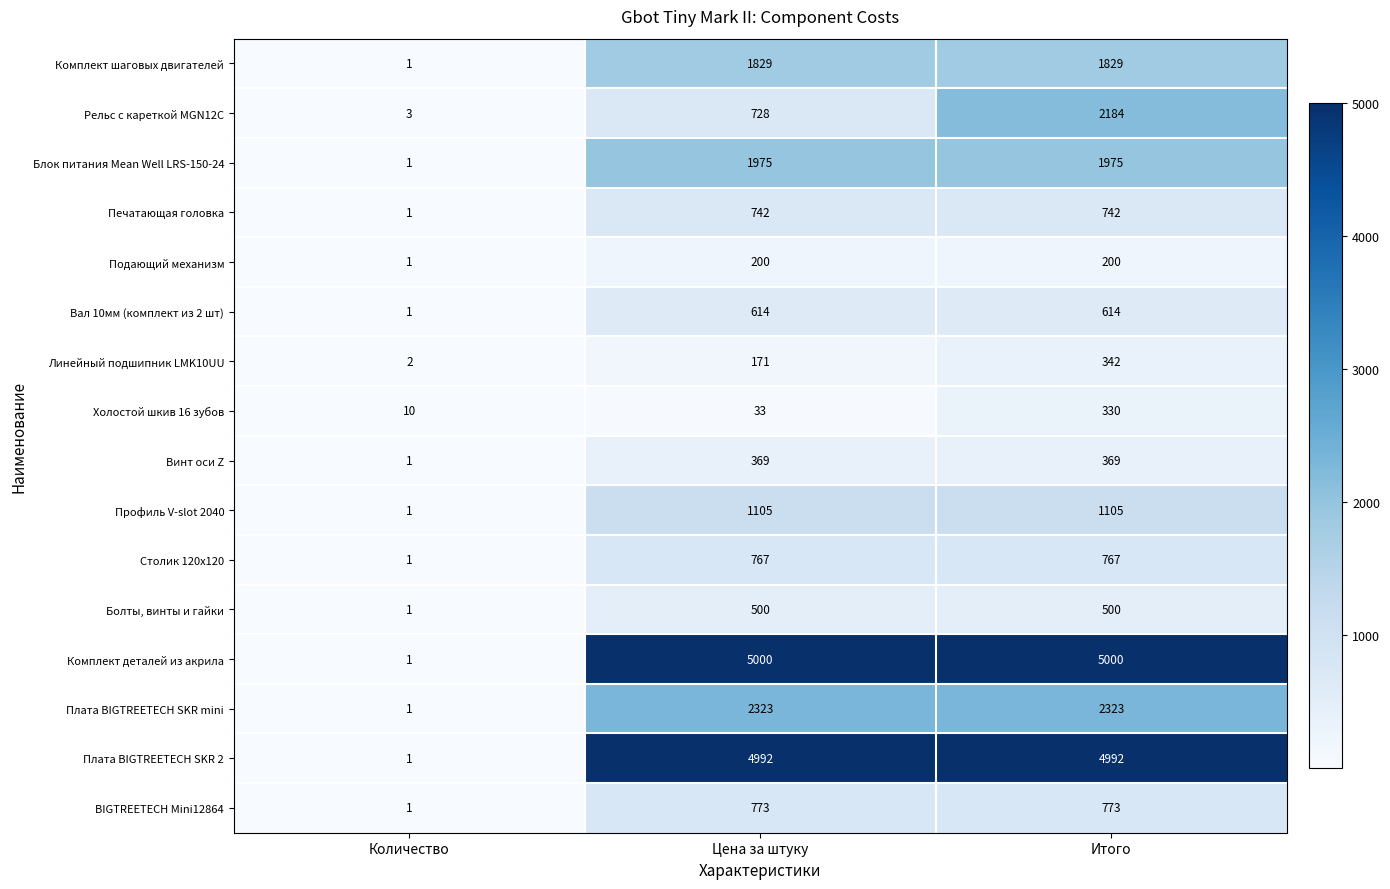

Where is Холостой шкив 16 зубов nearest to the value 170?

Цена за штуку